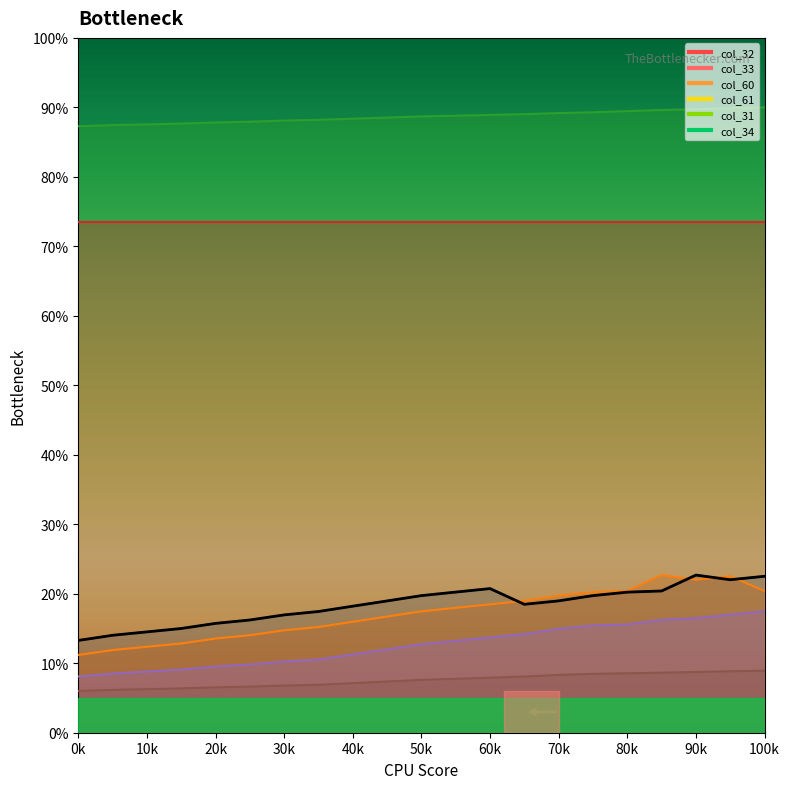

The value at 20k is 15.7. True or false?

True